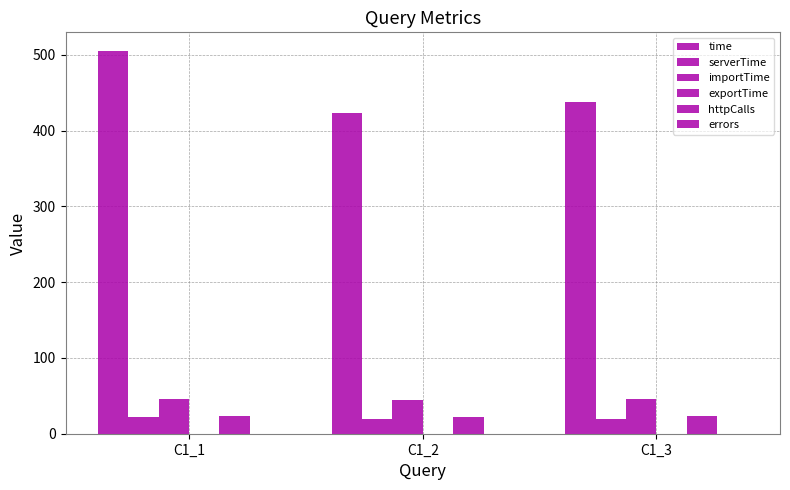

Are the bars grouped side by side (vs. stacked)?

Yes